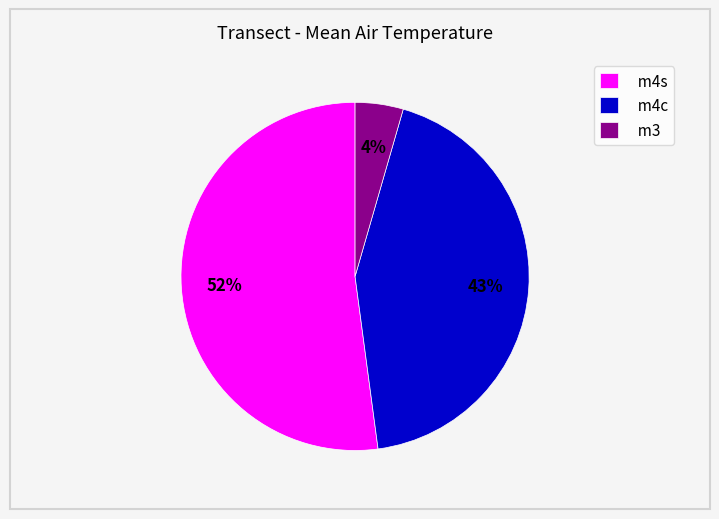

The m4s slice represents 41% of the pie. True or false?

False